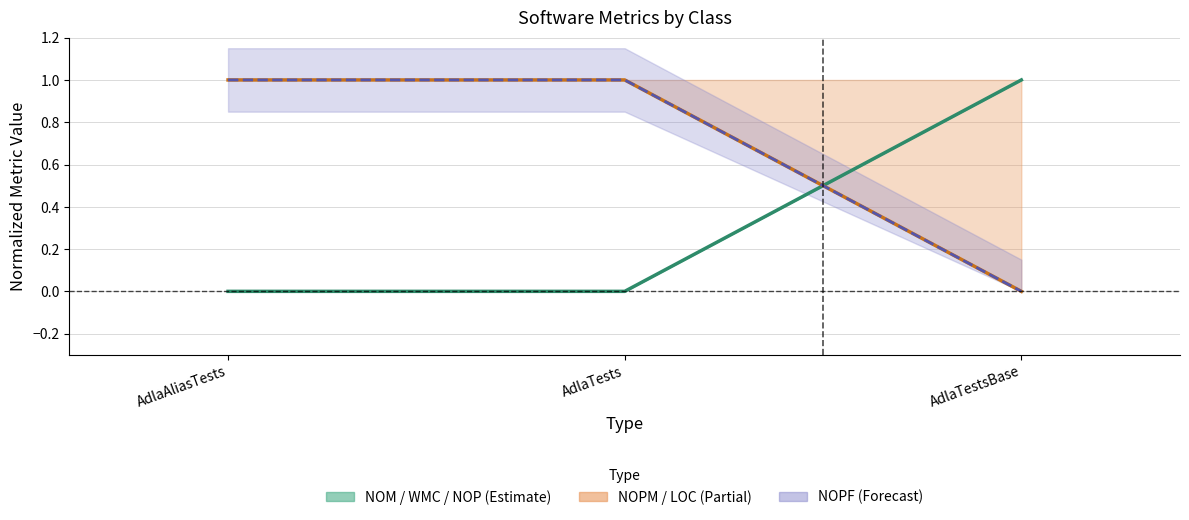

What is the difference between the maximum and minimum values in the NOPF series?

1